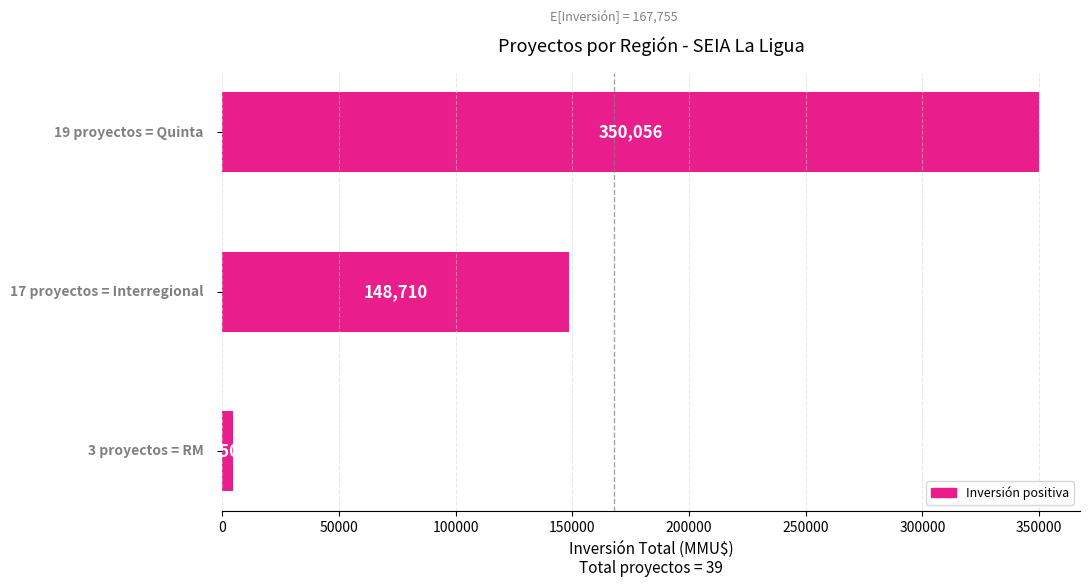

What is the maximum value shown in the chart?

350056